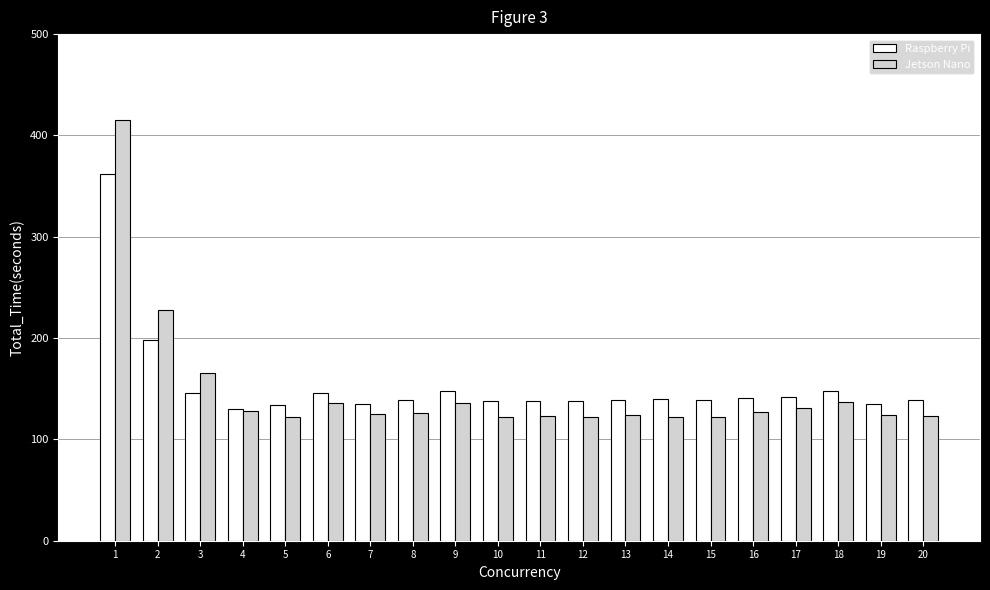

Between 2 and 13, which series saw the biggest shift?

Jetson Nano